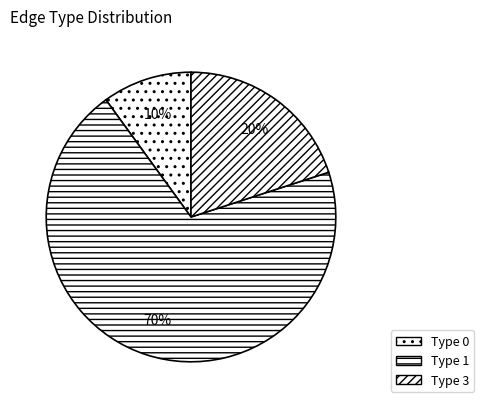

Is it true that Type 1 is 58% of the pie?

False